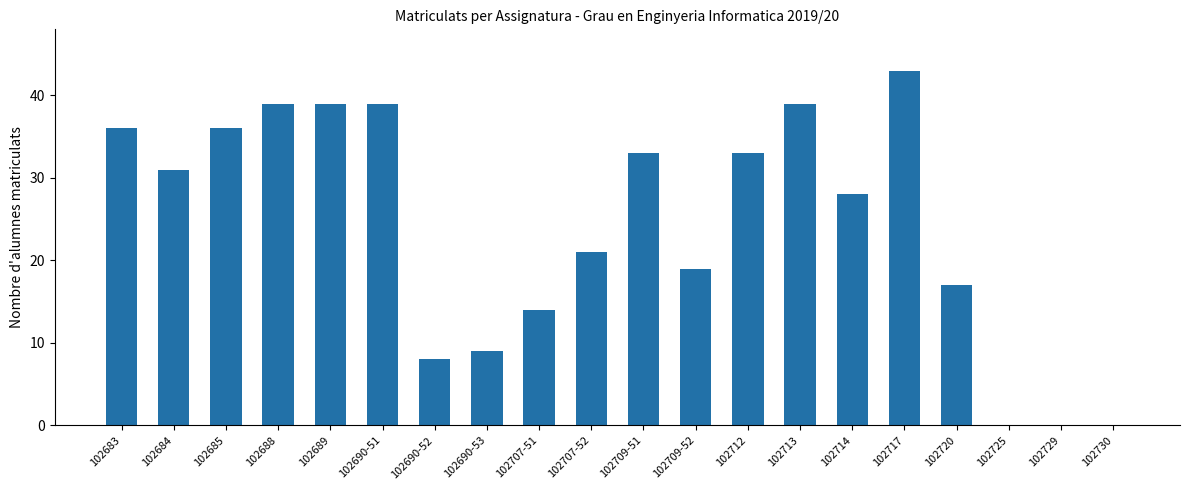

What is the sum of all values?

484